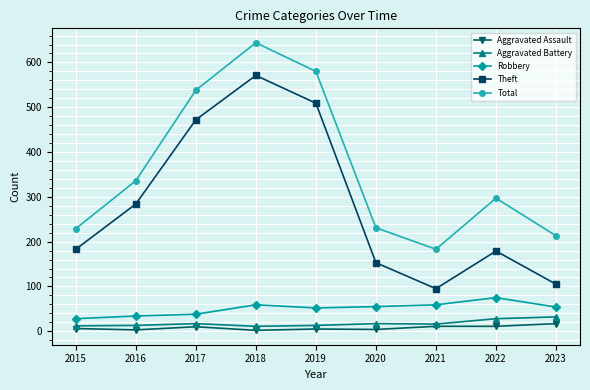

Which series has the largest total across all categories?

Total